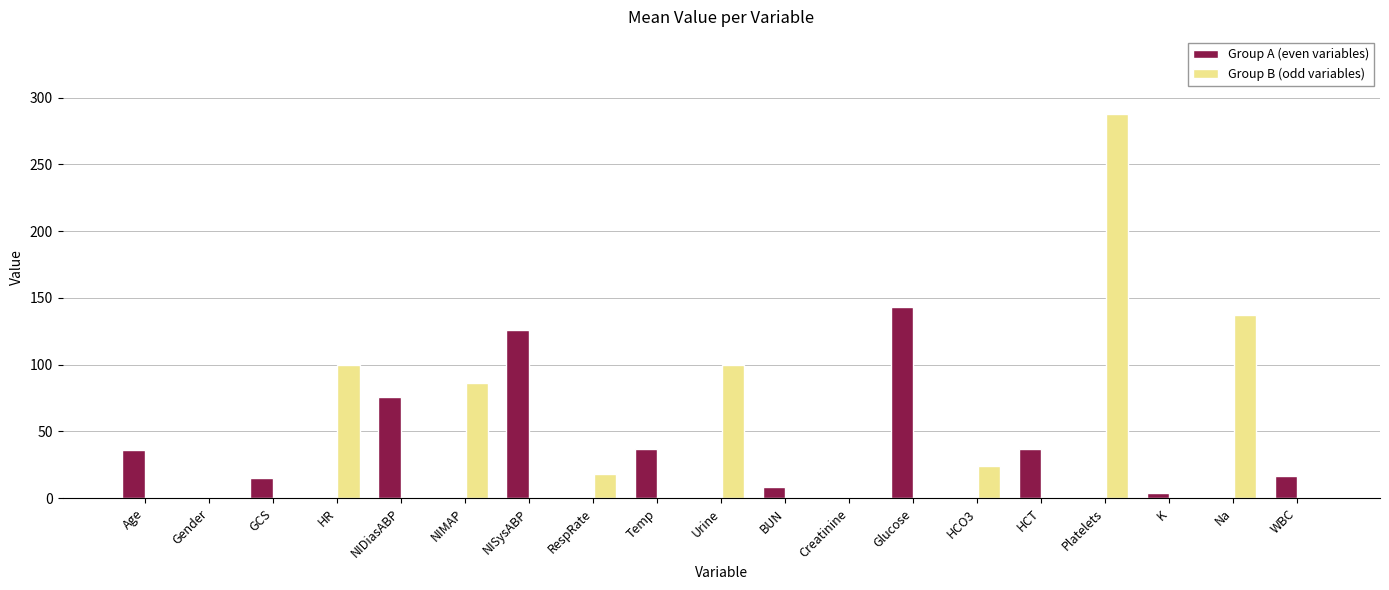

What is the sum of the Group A (even variables) values at Na and NIDiasABP?

76.0